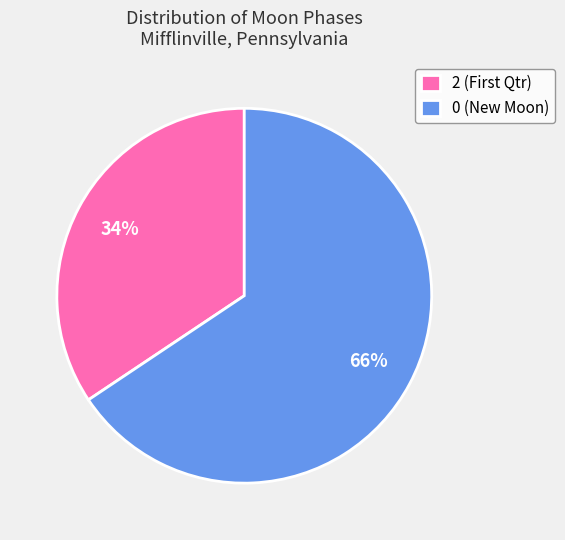

What is the largest slice in the pie chart?

0 (New Moon)